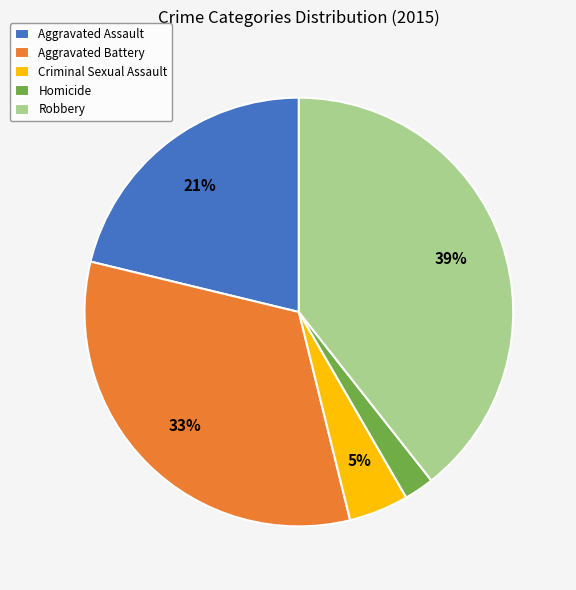

Which category has the smallest portion of the pie?

Homicide